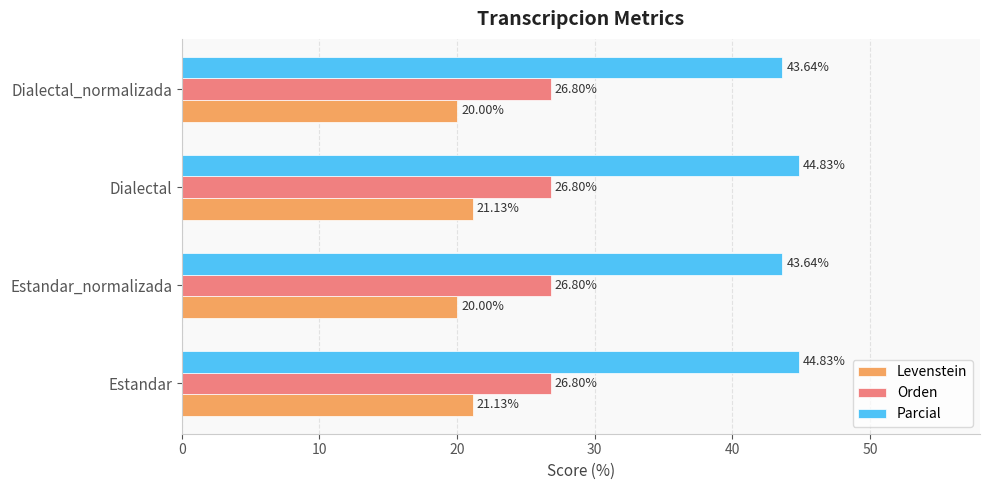

What is the average value of the Orden series?

26.8